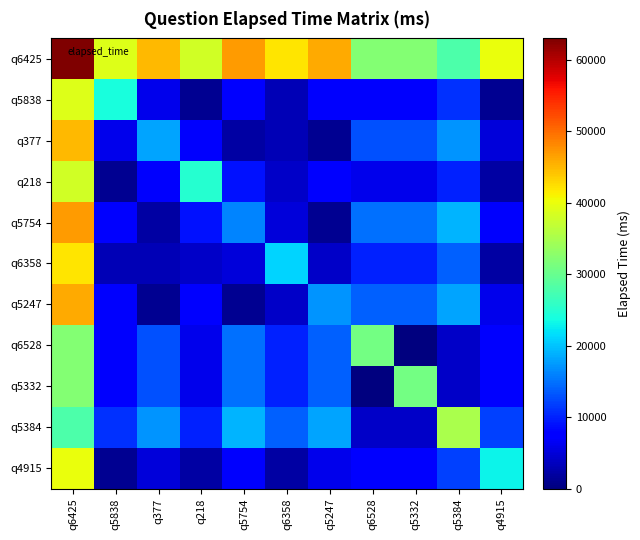

Which category has the highest value across all series?

q6425